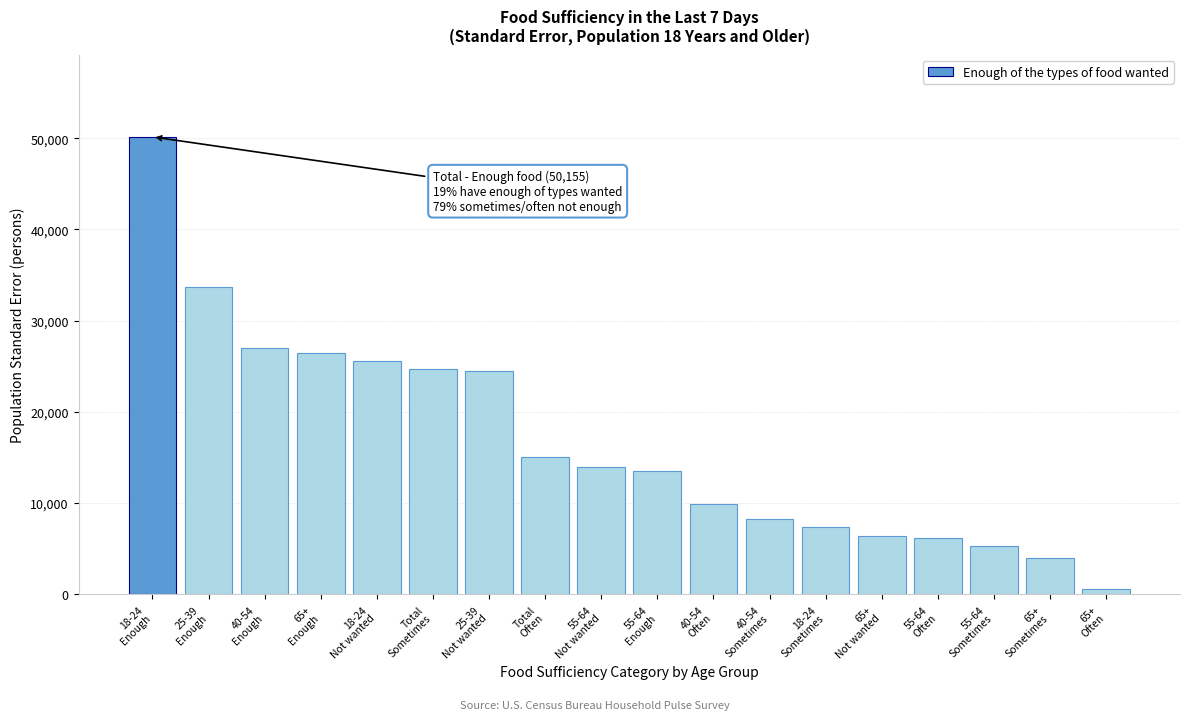

What is the difference between the maximum and minimum values?

49534.7